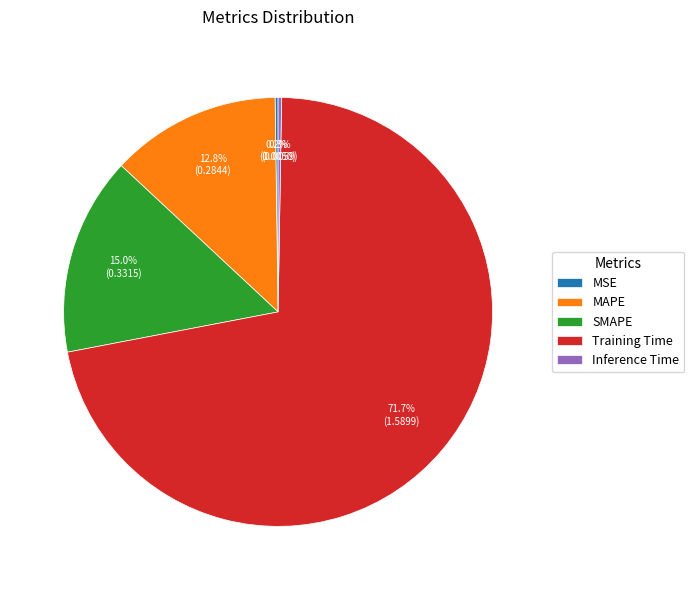

Which category has the biggest portion of the pie?

Training Time